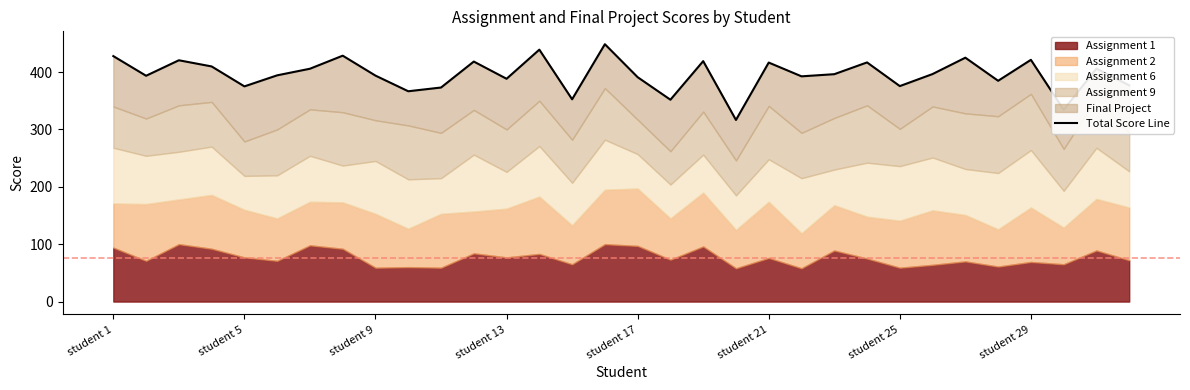

What is the average value?

395.5